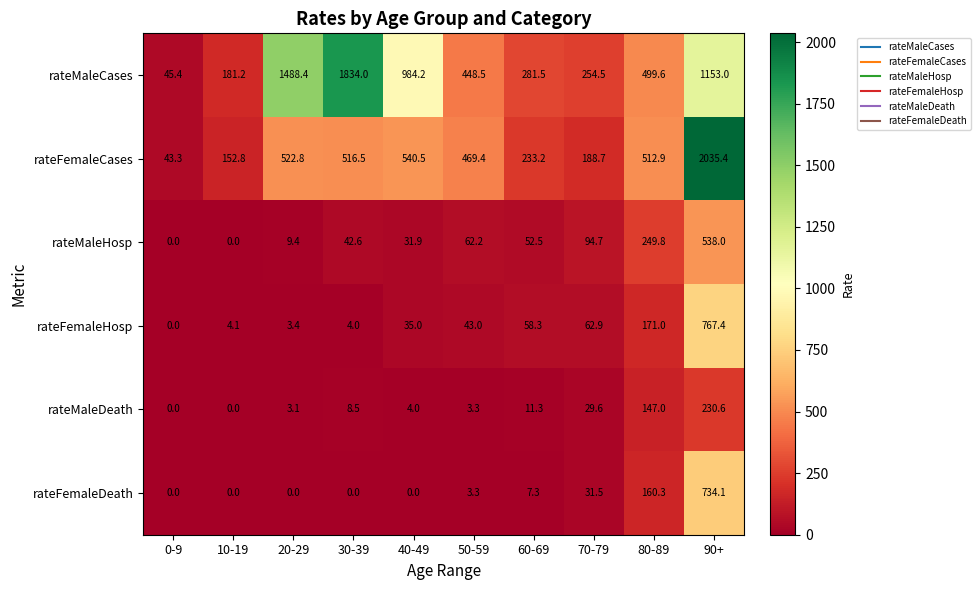

Is the value of rateMaleHosp at 90+ greater than the value of rateFemaleCases at 30-39?

Yes